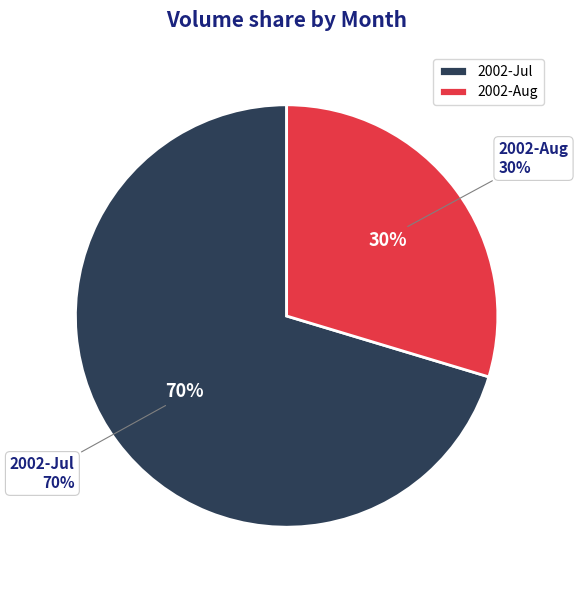

The 2002-07-11 slice represents 11% of the pie. True or false?

False